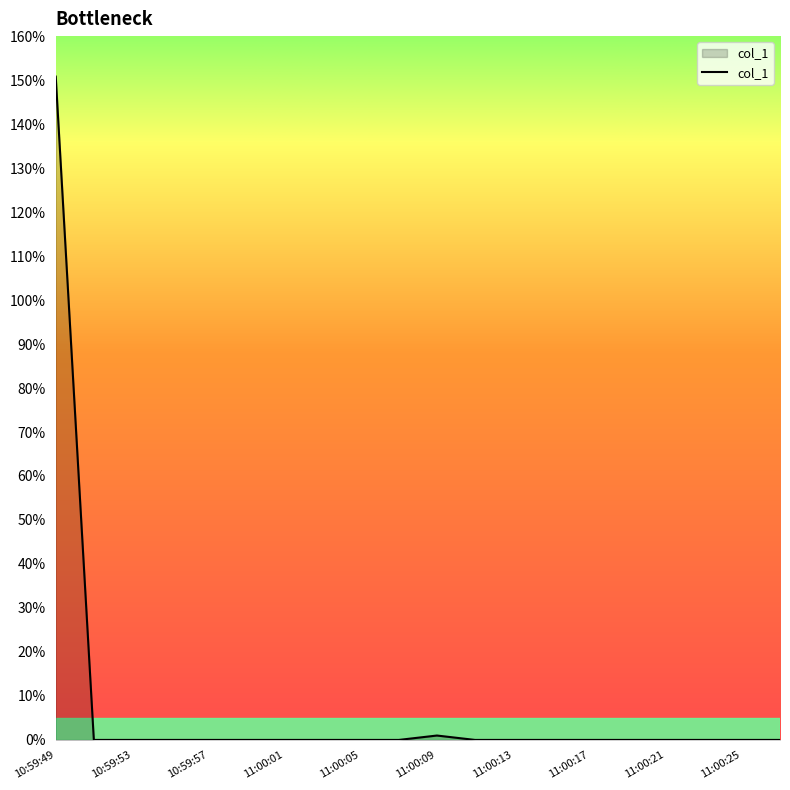

What is the greatest value displayed?

150.8